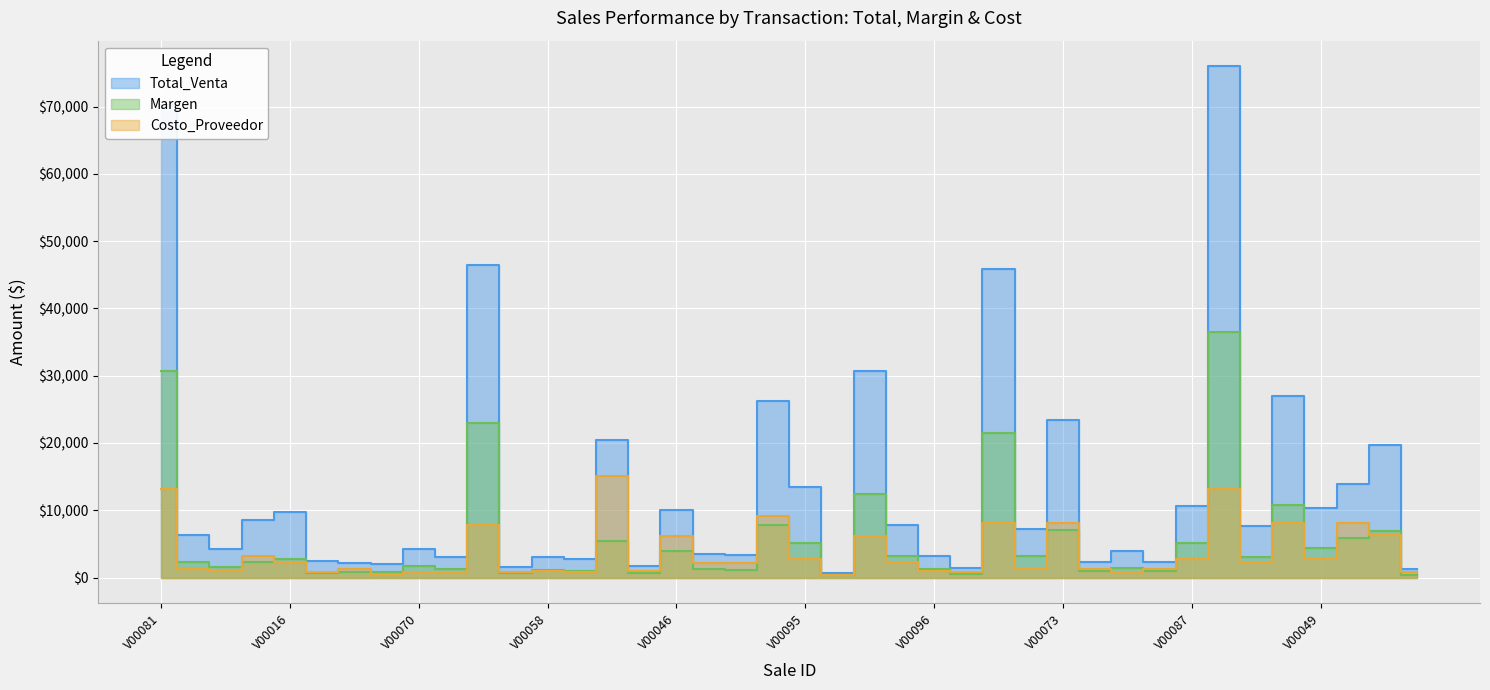

What is the difference between the second highest and second lowest values in the Margen series?

30328.1